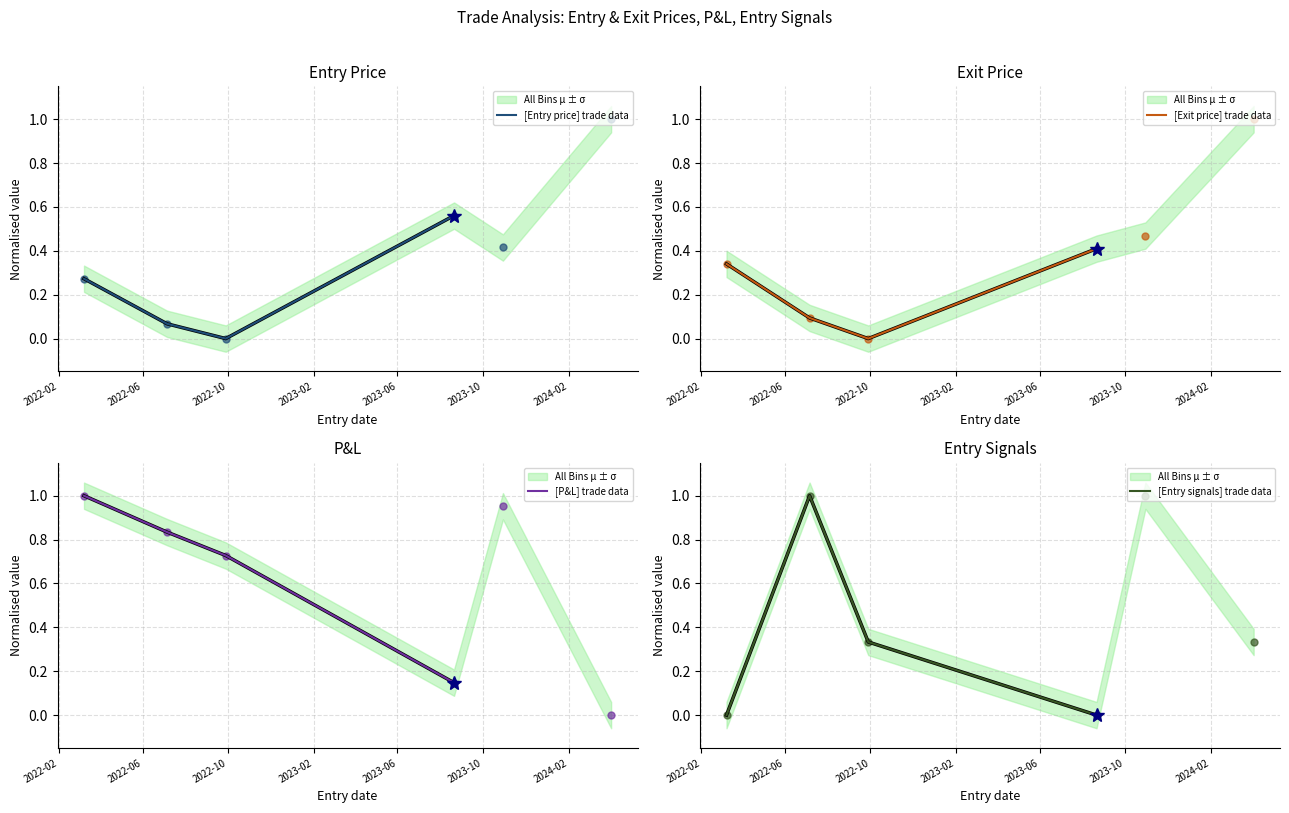

Between 2022-10 and 2023-02, which series saw the biggest shift?

[P&L] trade data